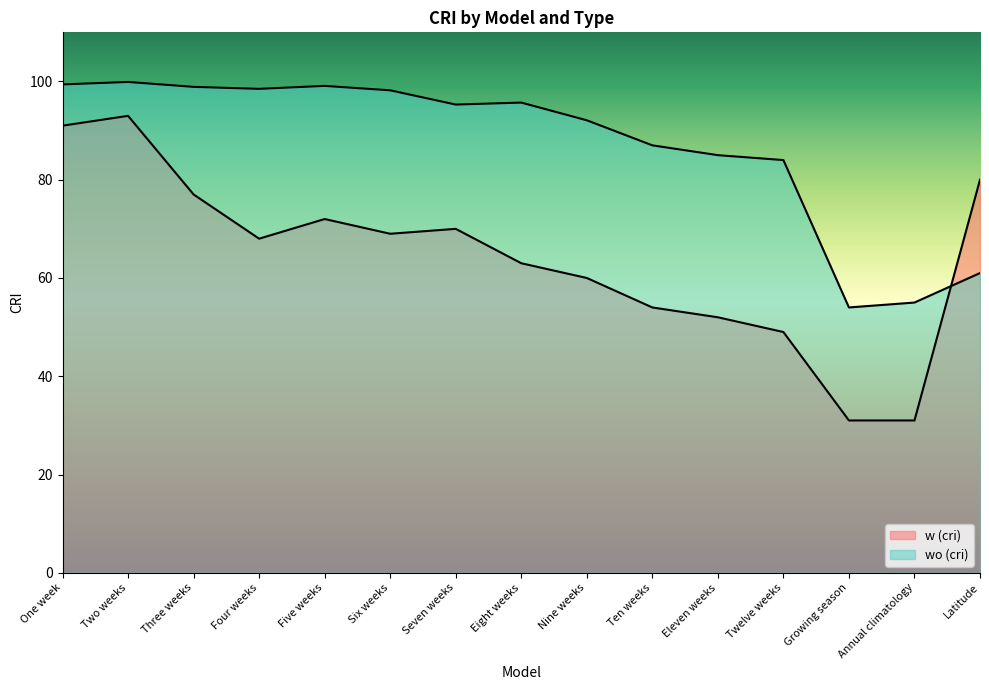

Which series changed the most between Three weeks and Latitude?

wo (cri)